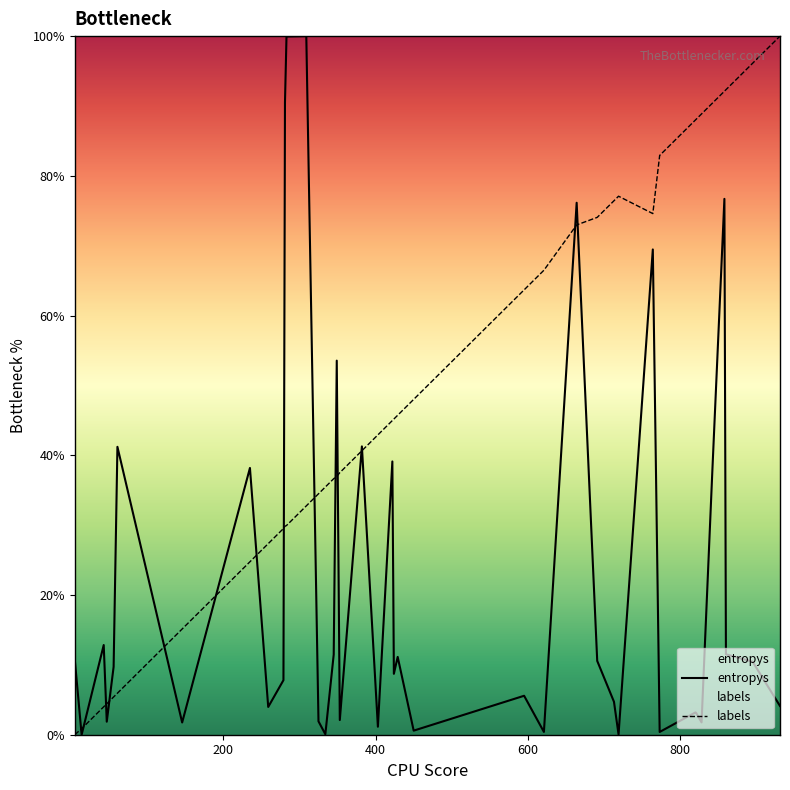

What are all the series names shown in the legend?

entropys, labels